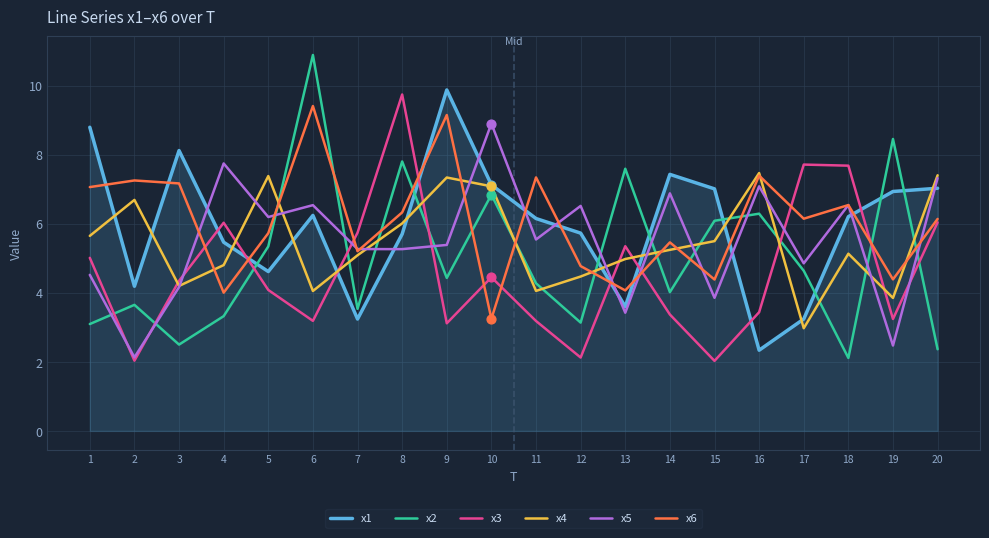

Which series has the widest spread of values?

x2